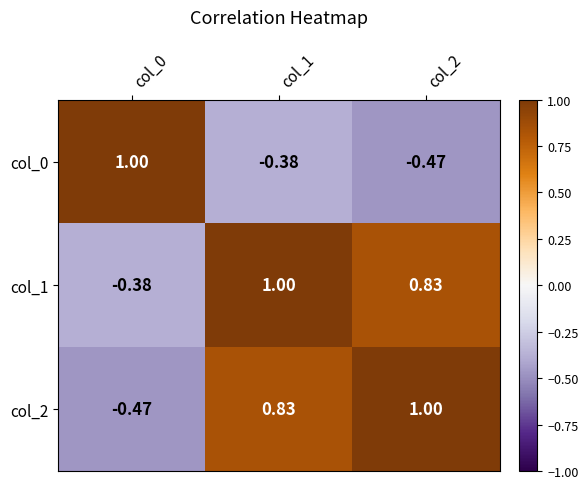

Is the value of col_2 at col_0 greater than the value of col_1 at col_1?

No